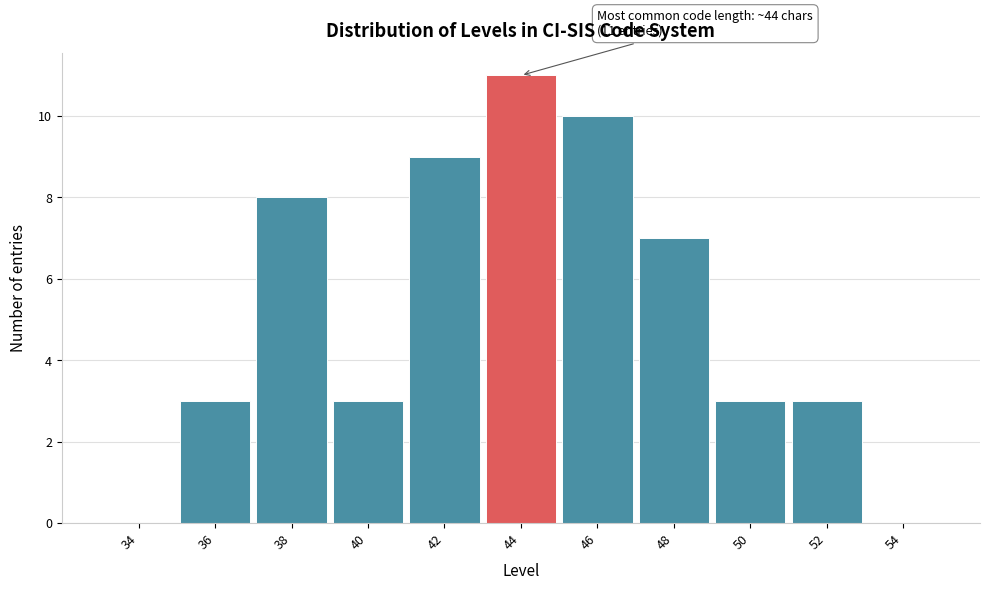

Which range on the x-axis has the tallest bar?

43 to 45